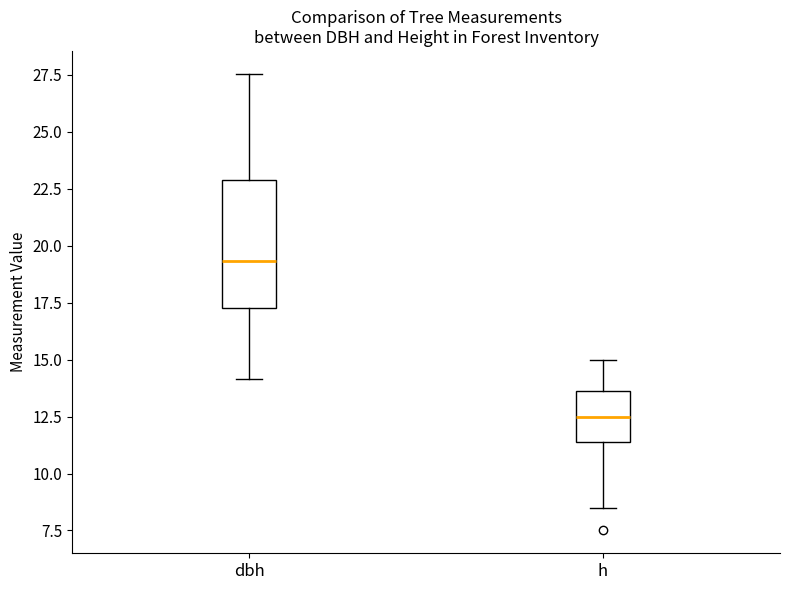

Reading left to right, read every box against the y-axis: the position of its median line, the range the box covers, and the ends of its whiskers. The values are not printed on the chart, so give them approximately, as read against the axis.

dbh: median 19.5, box 17.5 to 23.0, whiskers 14.0 to 27.5
h: median 12.5, box 11.5 to 13.5, whiskers 8.5 to 15.0